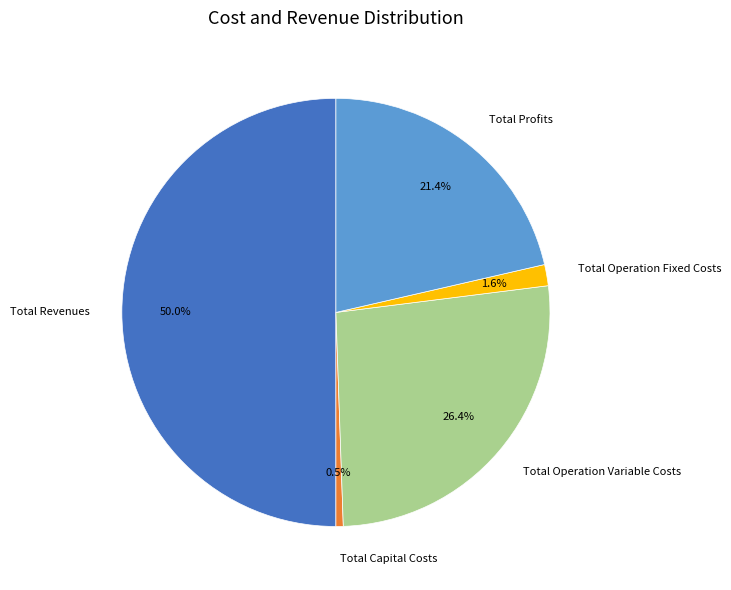

Is the sum of Total Profits and Total Capital Costs greater than half?

No